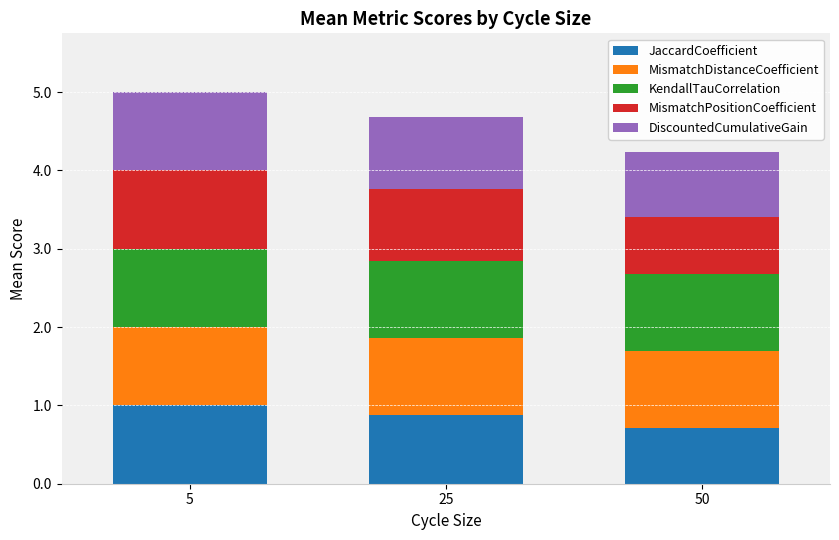

The JaccardCoefficient series shows 1.0 at 5. True or false?

True